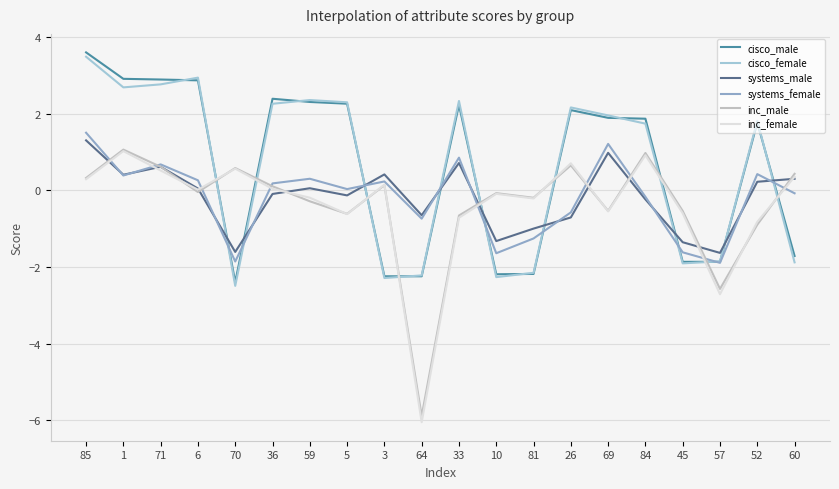

Does the chart display data point markers on the line(s)?

No